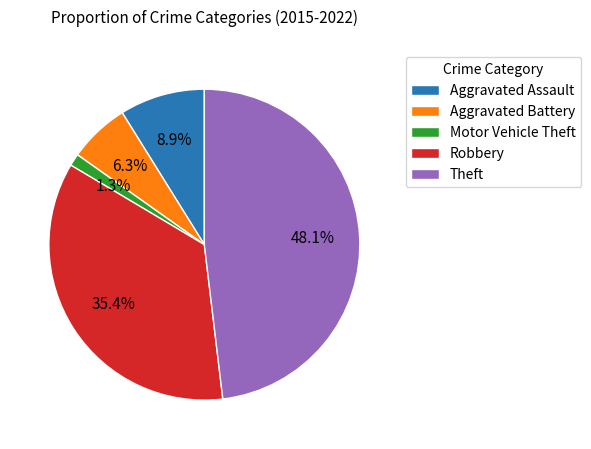

Is there a majority slice in this chart?

No